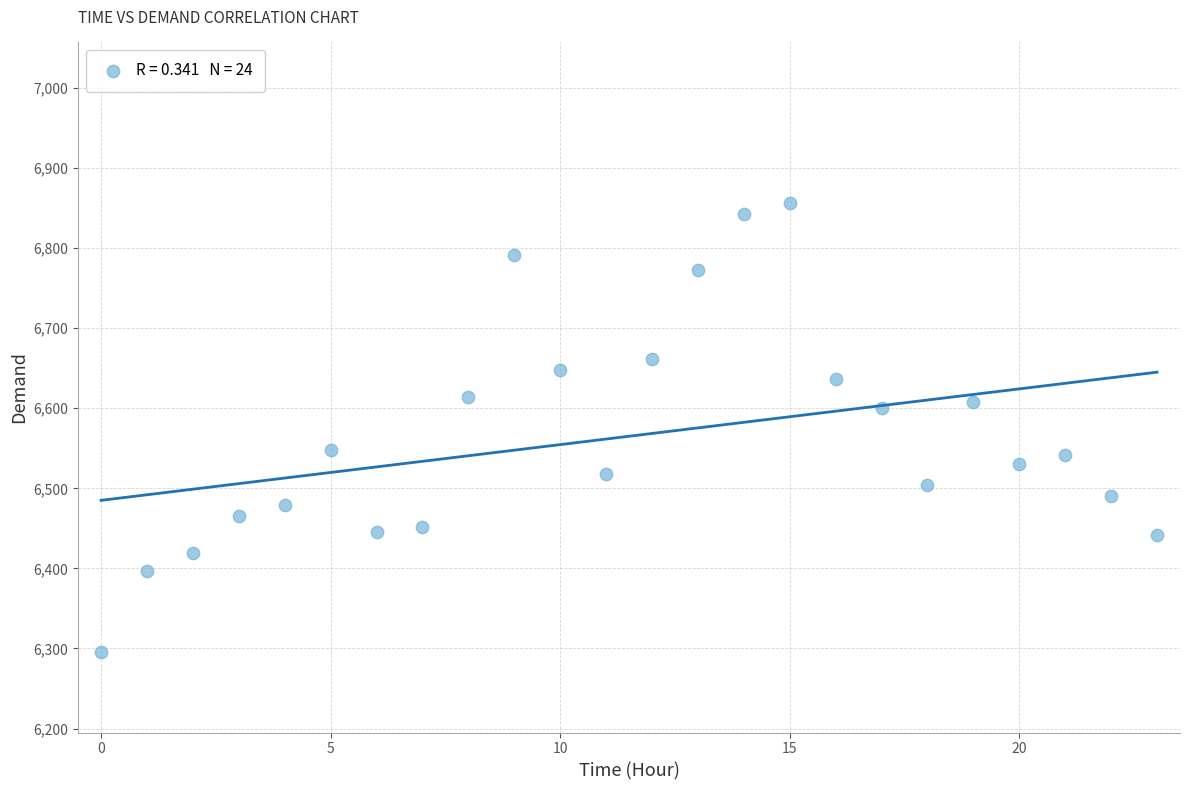

What is the range of Y values (max minus min)?

562